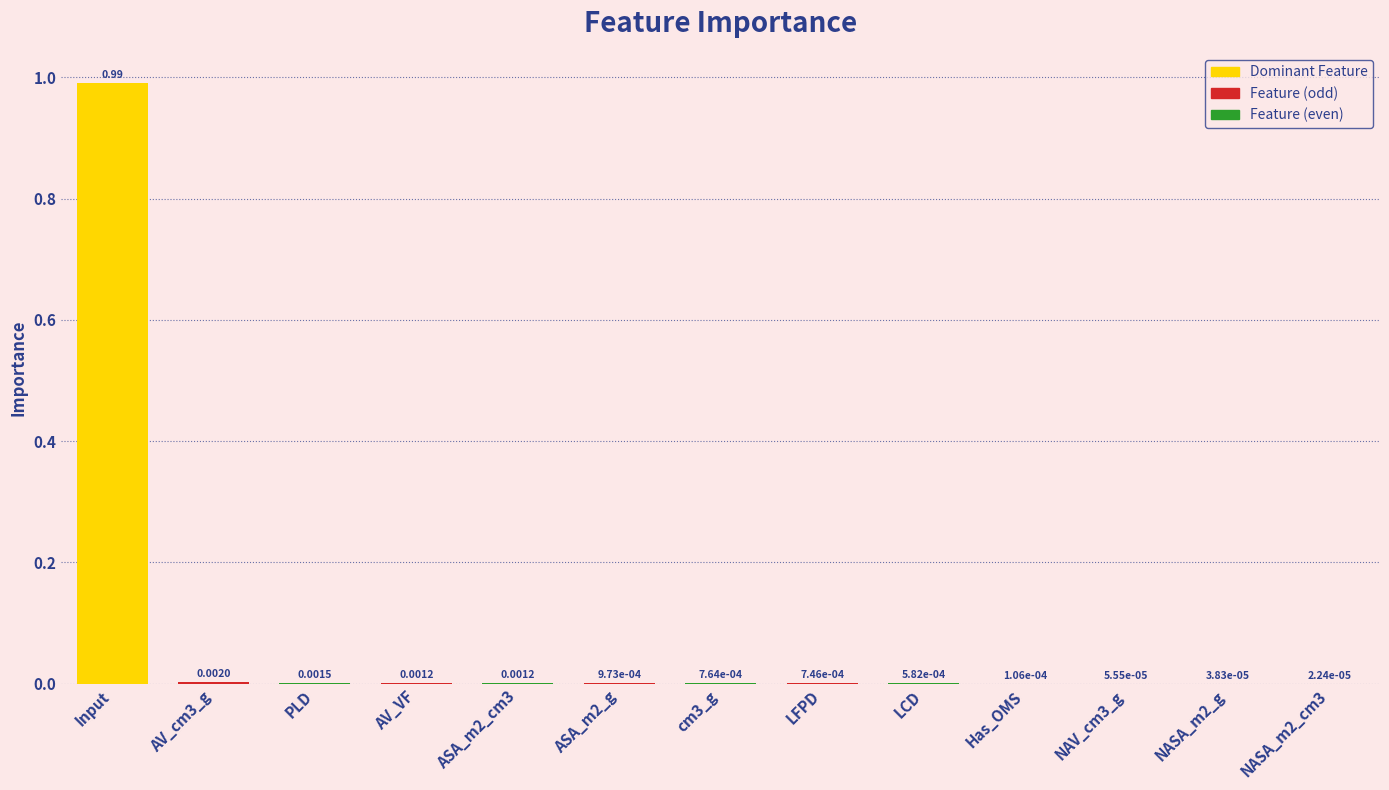

Are the bars grouped side by side (vs. stacked)?

No